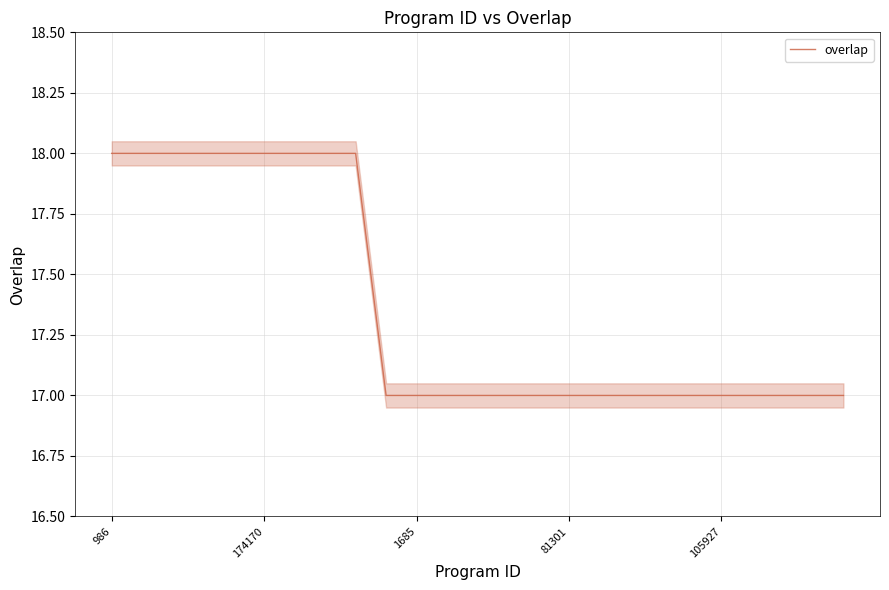

Count the values in the range 17 to 18.

25